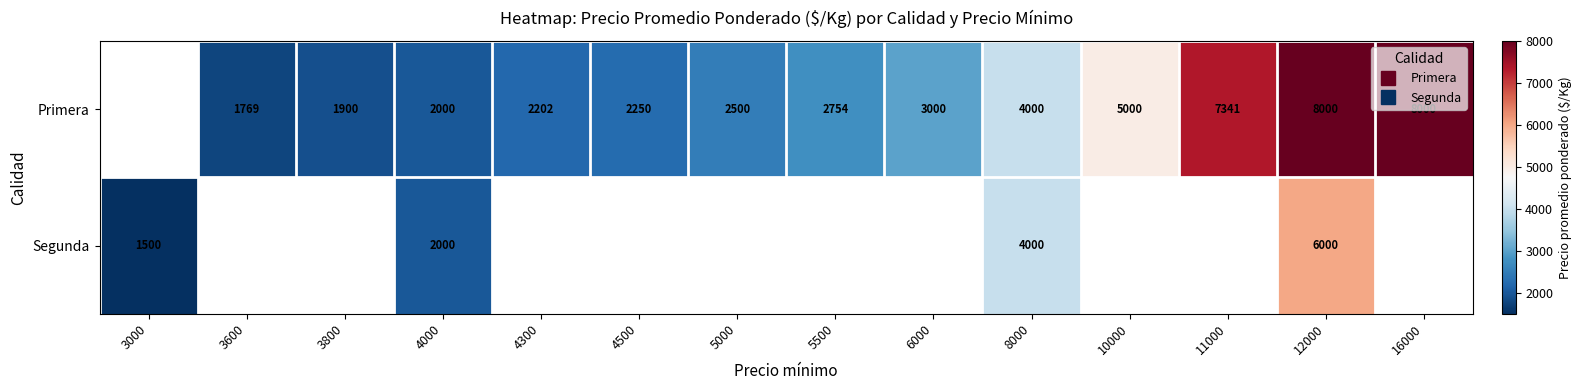

Between 5000 and 6000, which is larger?

6000